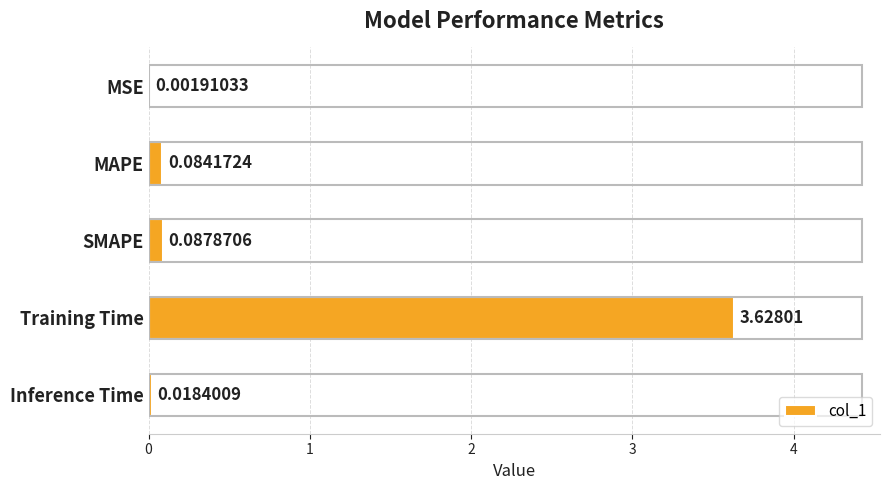

Where is the data nearest to the value 1?

SMAPE